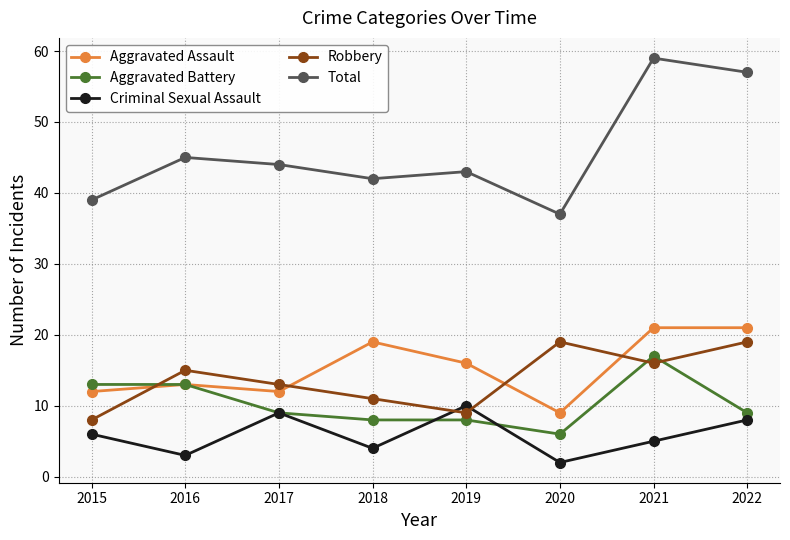

At which label is Total closest to 48?

2016